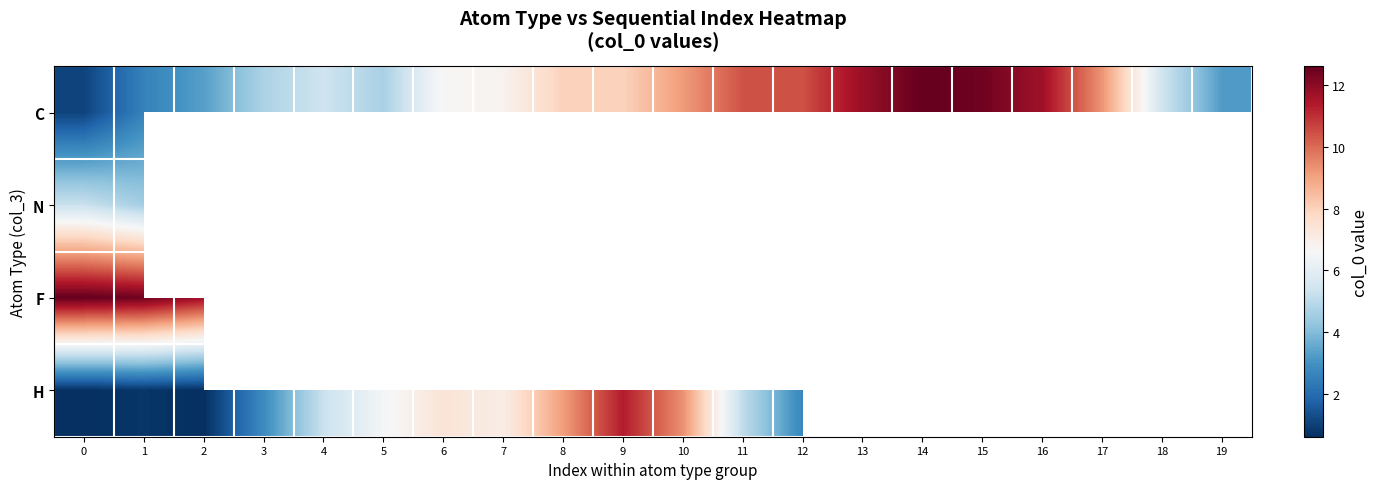

How many values in the H series exceed 9?

3